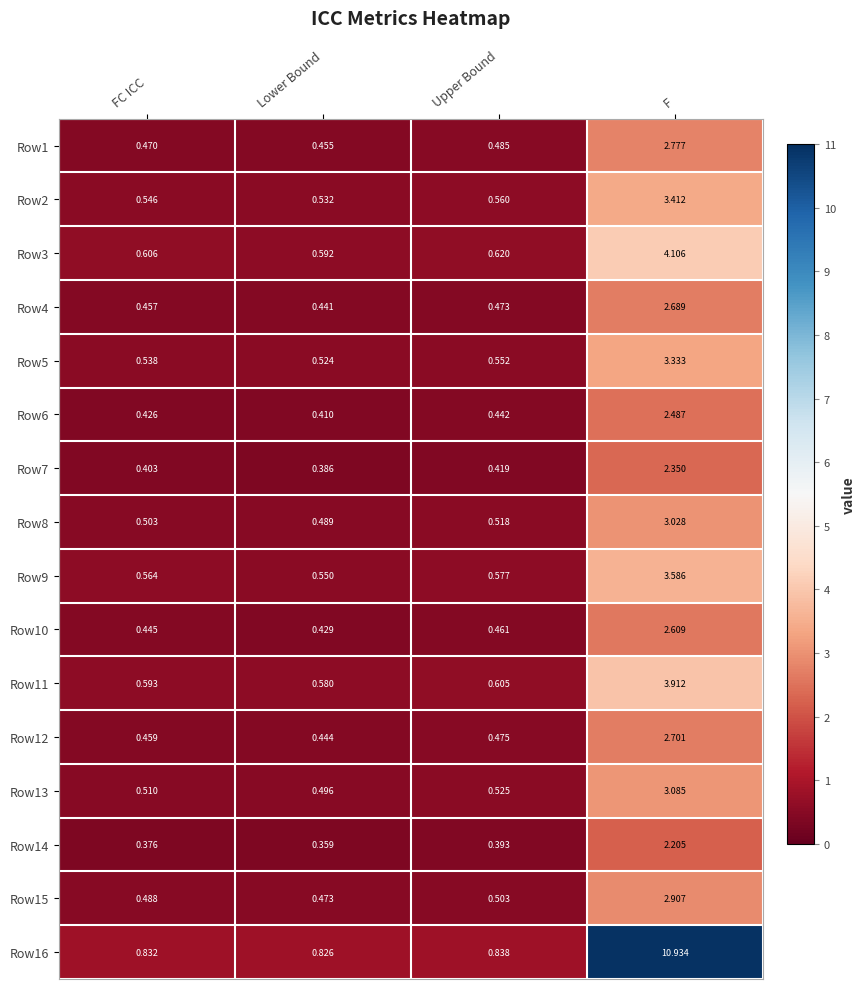

At which category is the sum across all series the highest?

F